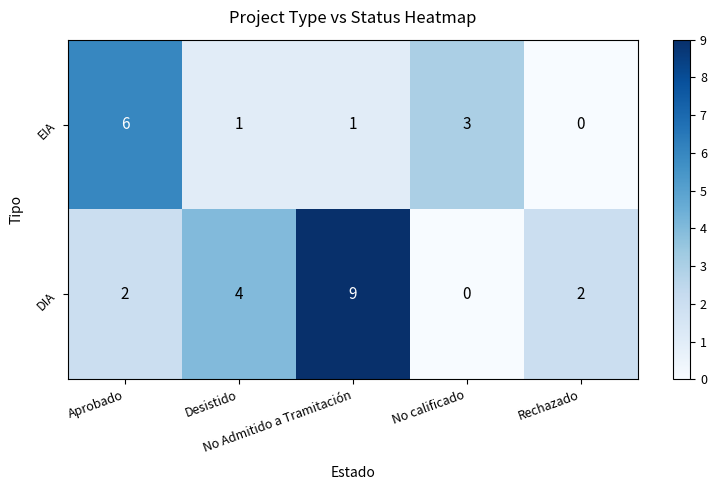

What is the difference between the highest and lowest values at No calificado?

3